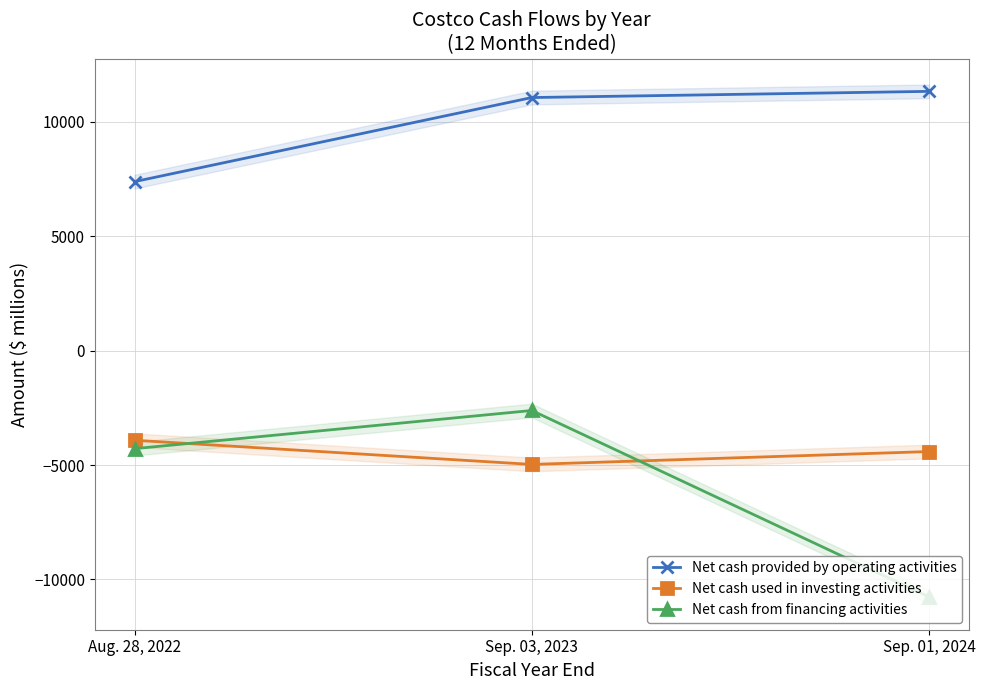

What position from the left is Sep. 03, 2023?

2